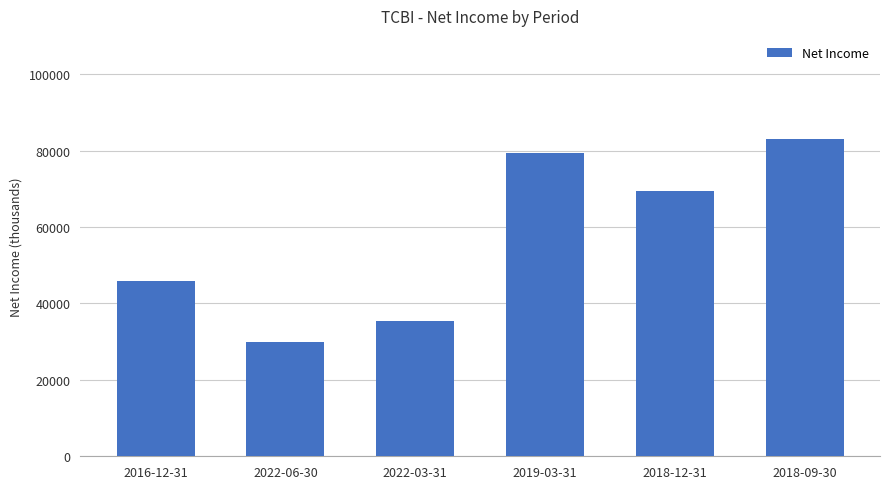

What is the label of the 6th bar from the right?

2016-12-31